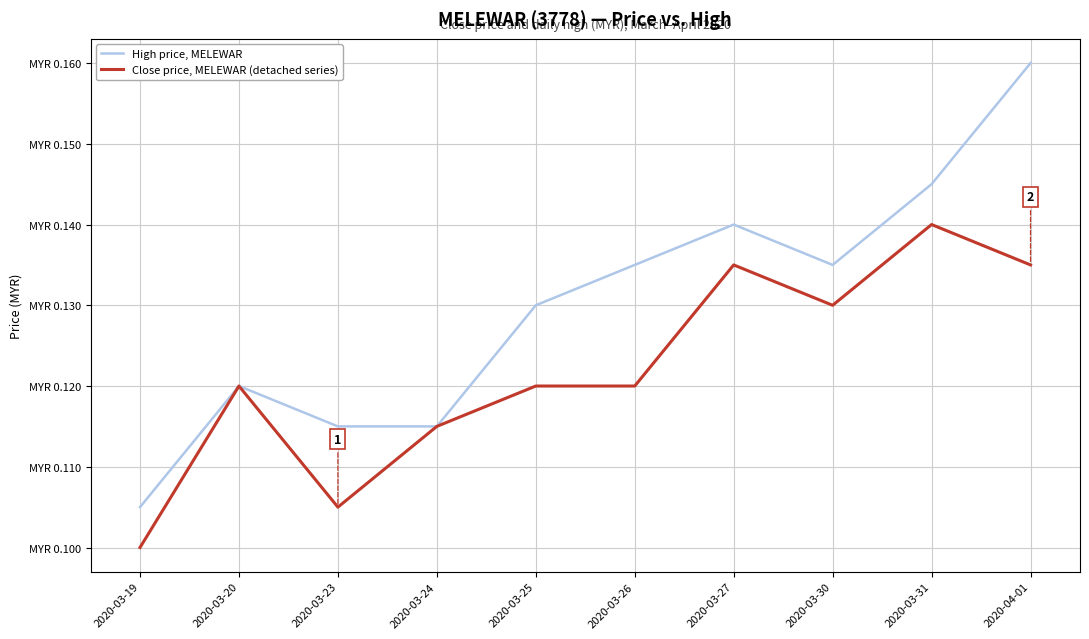

At which category does High price, MELEWAR reach its first local peak?

2020-03-20